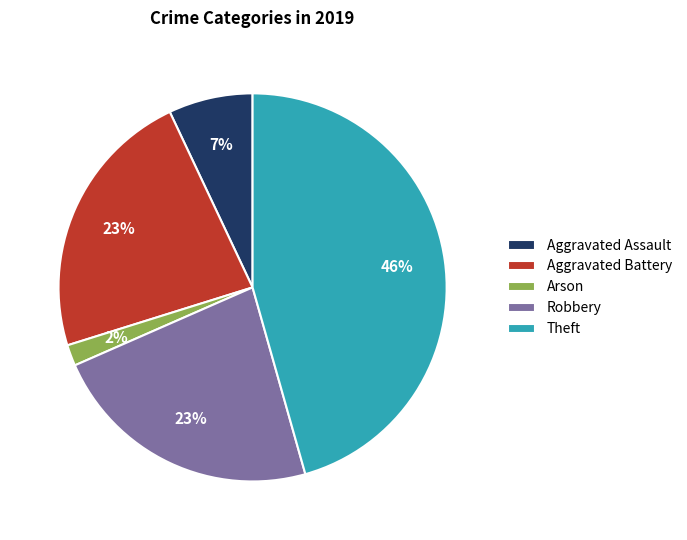

Does any single category account for the majority?

No